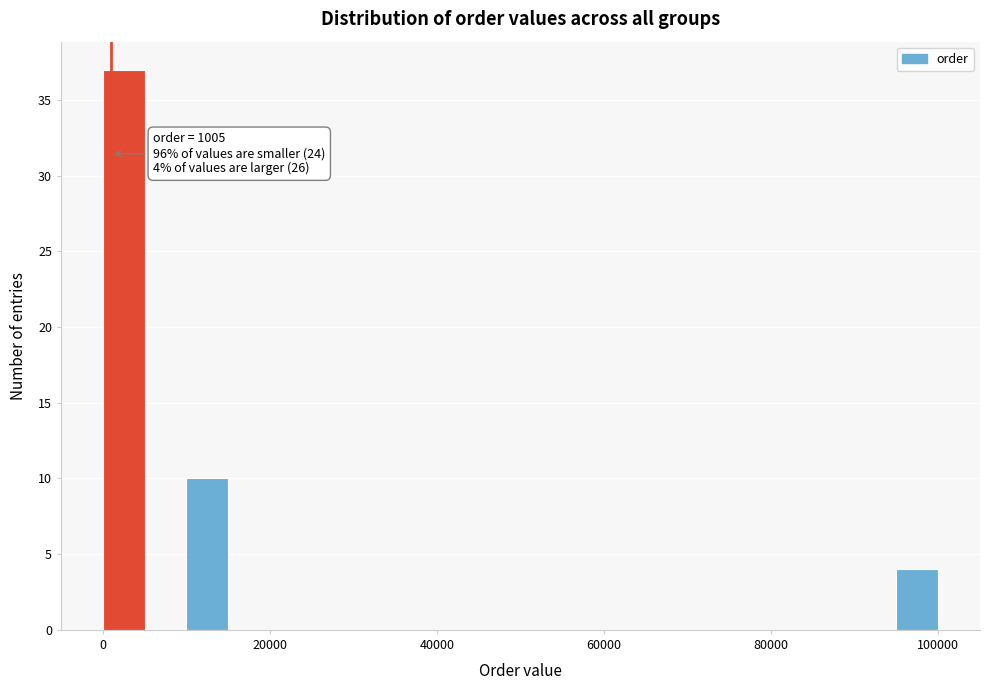

Read against the x-axis, roughly where is the centre of the tallest bar?

2000